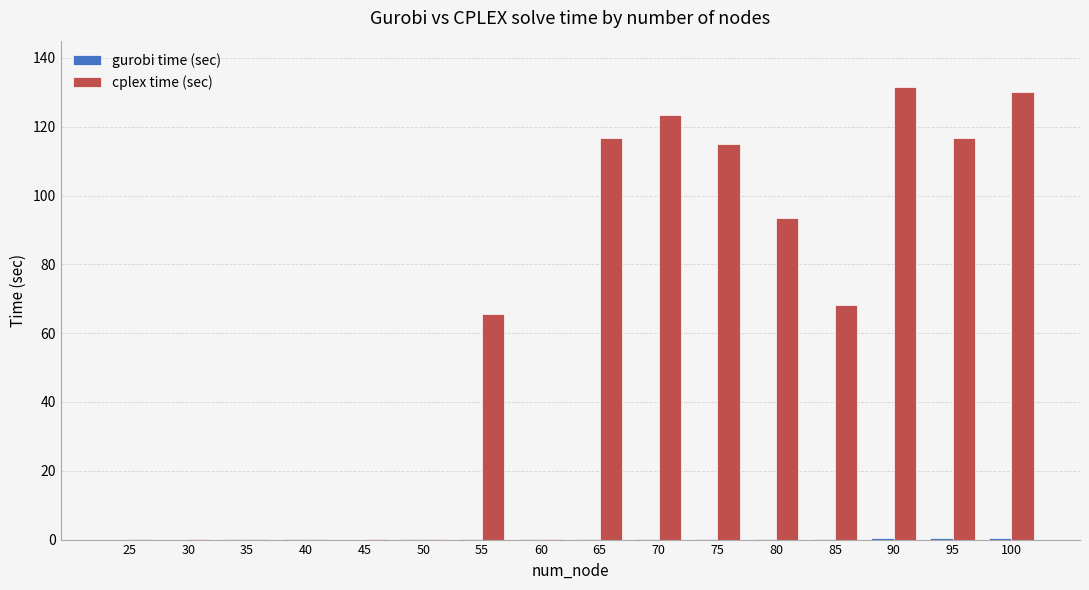

What is the greatest value displayed?

131.4